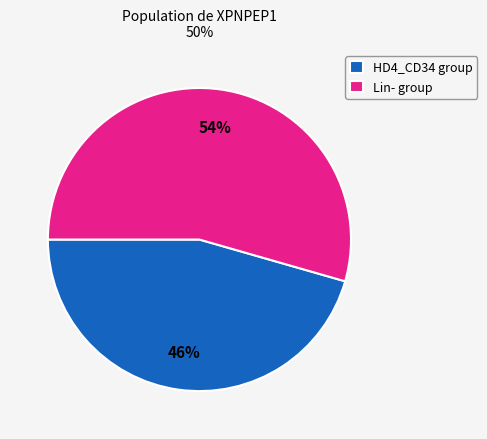

Combined, do Lin- group and HD4_CD34 group account for over 50%?

Yes